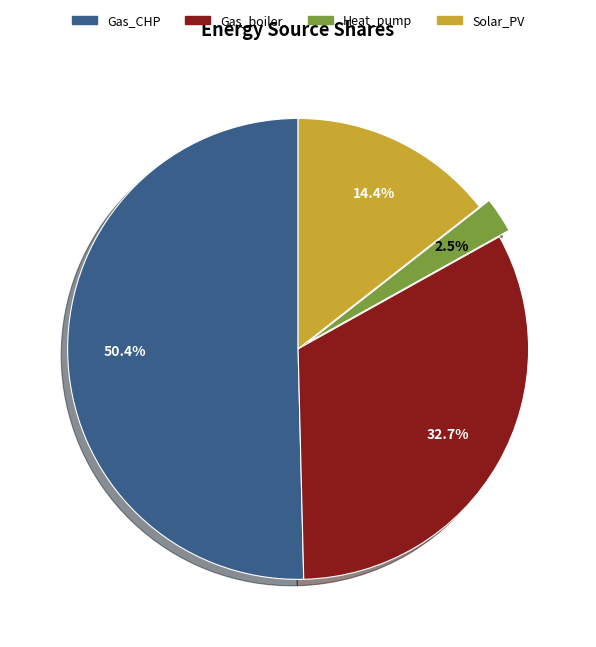

Between Gas_CHP and Gas_boiler, which is larger?

Gas_CHP